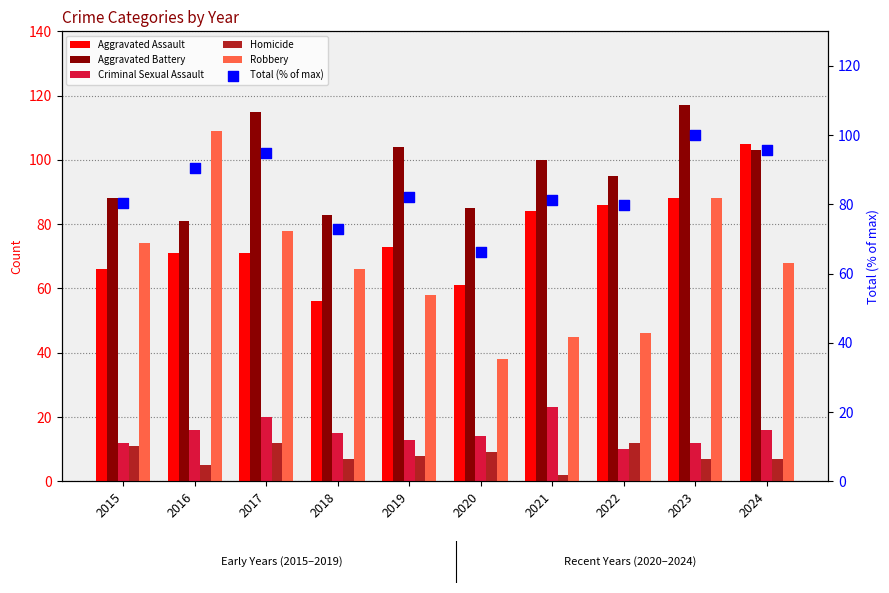

At which category is the sum across all series the highest?

2023